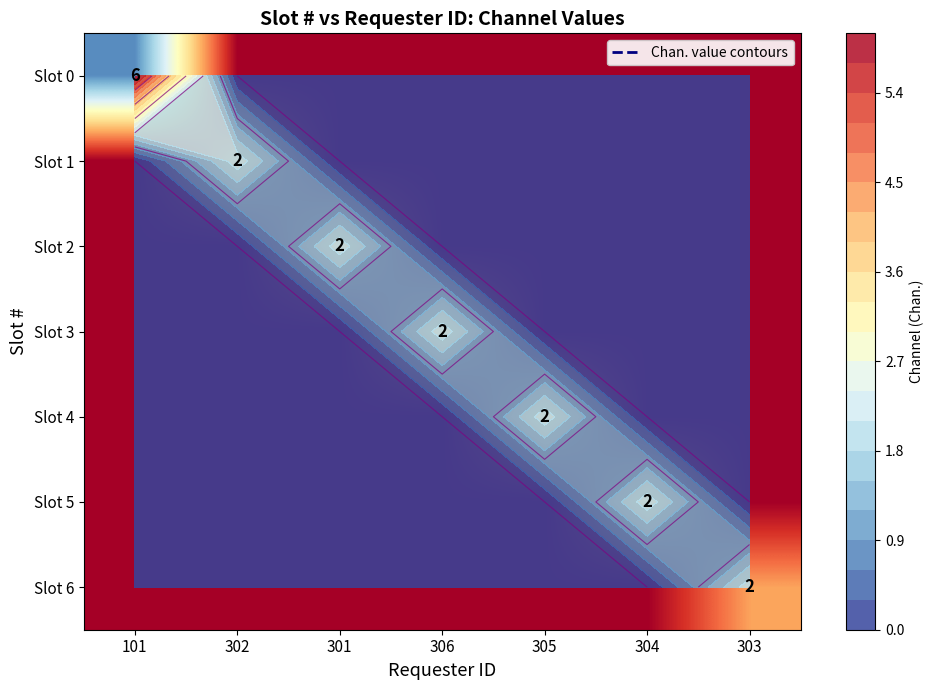

How many values in the Slot 0 series exceed 0?

1